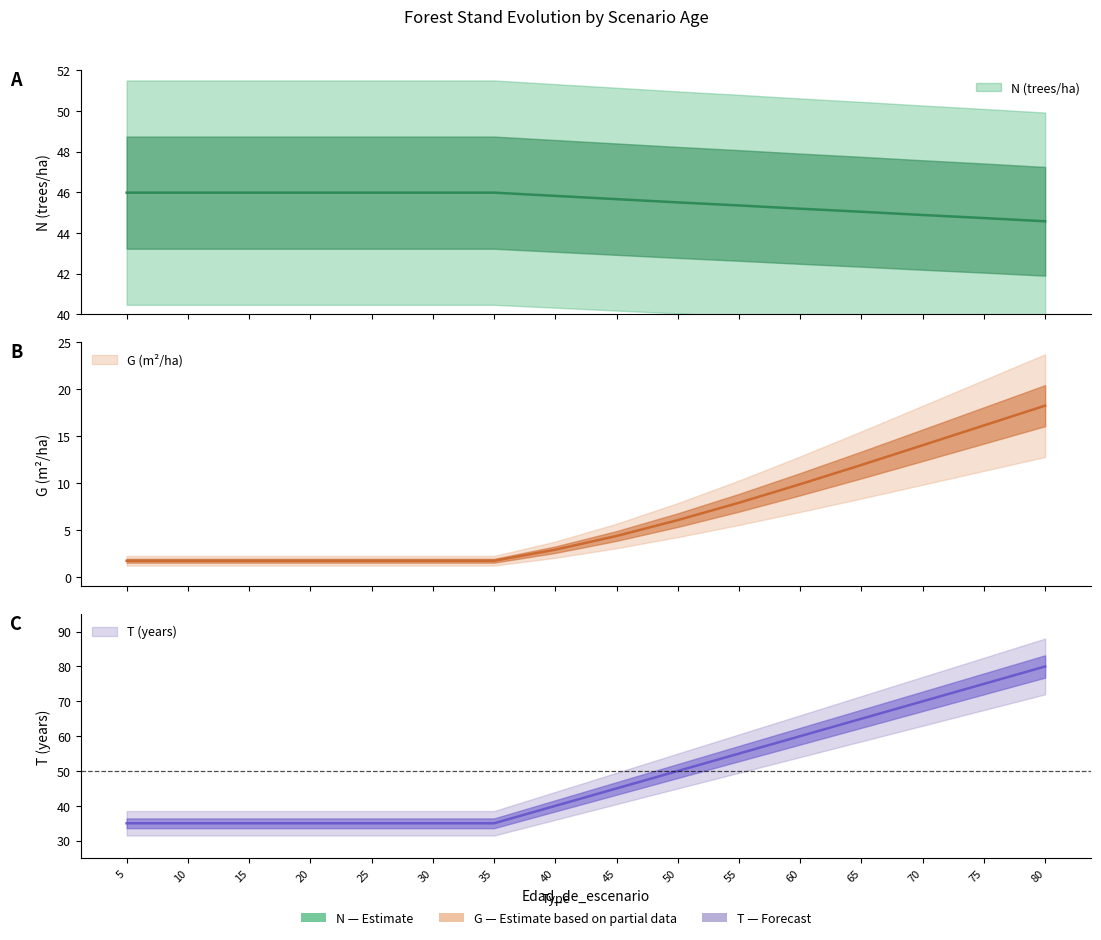

Between 45 and 55, which series saw the biggest shift?

T